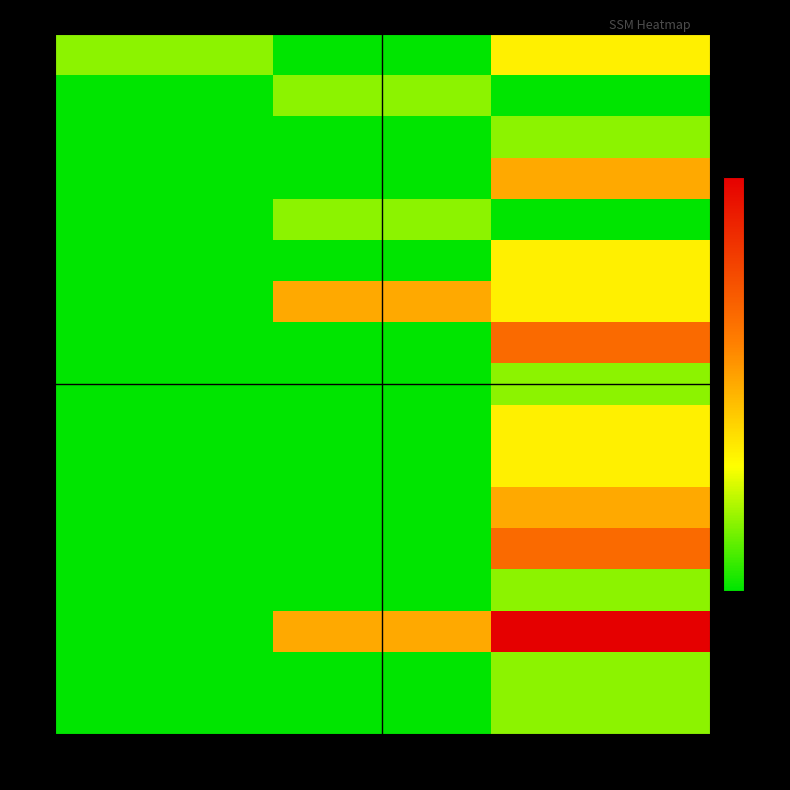

Reading right to left, transcribe all the data shown in this chart.

0: 3=1	2=0	1=0
2: 3=1	2=0	1=0
3: 3=6	2=3	1=0
4: 3=1	2=0	1=0
5: 3=4	2=0	1=0
6: 3=3	2=0	1=0
7: 3=2	2=0	1=0
8: 3=2	2=0	1=0
9: 3=1	2=0	1=0
10: 3=4	2=0	1=0
11: 3=2	2=3	1=0
12: 3=2	2=0	1=0
14: 3=0	2=1	1=0
15: 3=3	2=0	1=0
16: 3=1	2=0	1=0
17: 3=0	2=1	1=0
18: 3=2	2=0	1=1